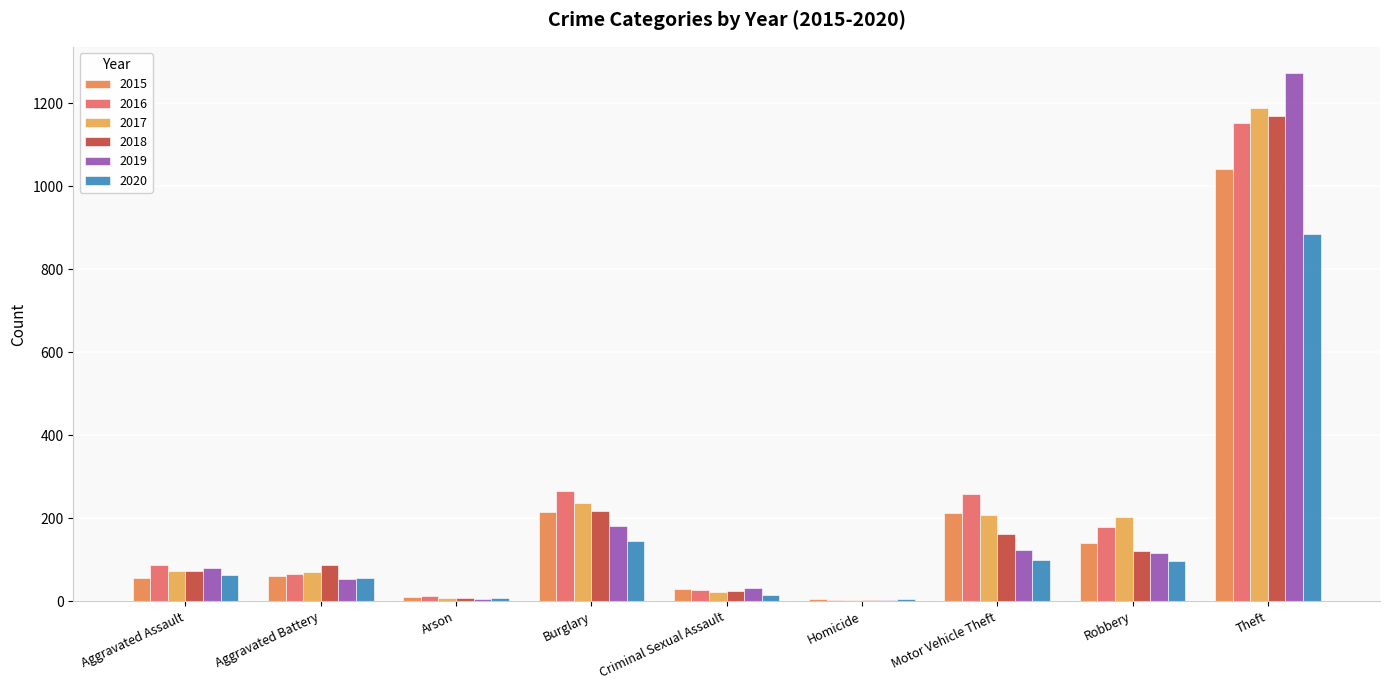

What value does the 2016 series have at Homicide?

4